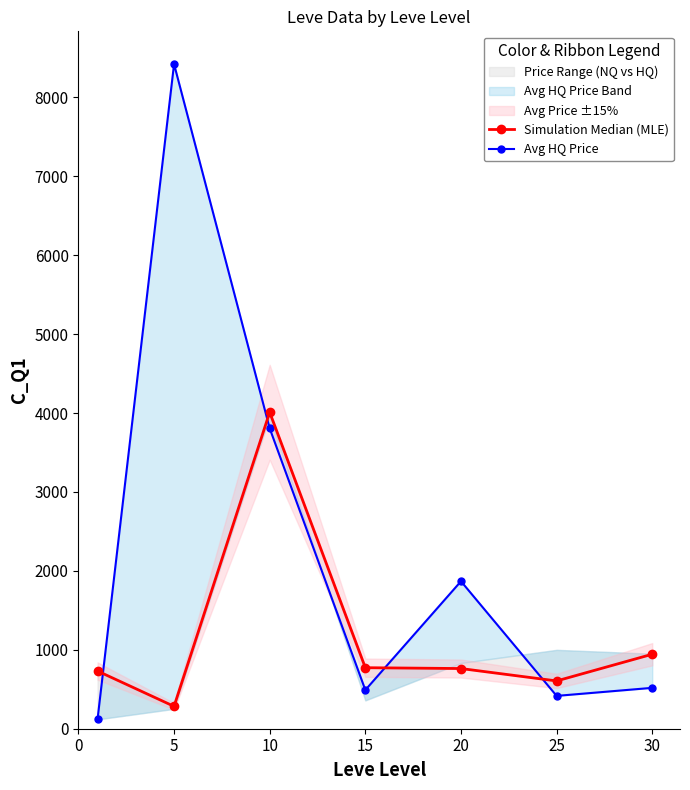

What is the sum of the Avg HQ Price values at 10 and 20?

5673.4